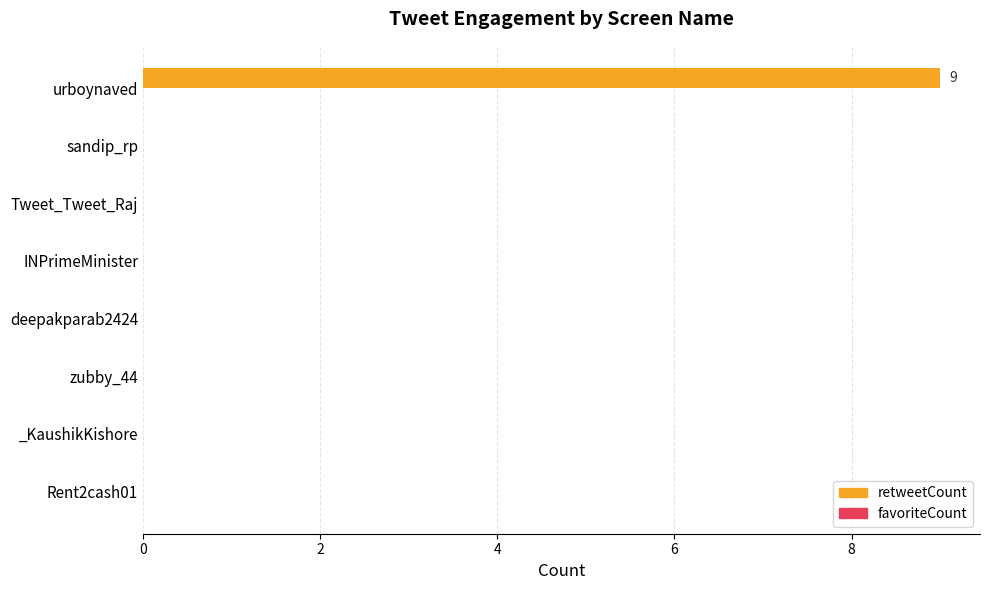

Which category has the highest value across all series?

urboynaved